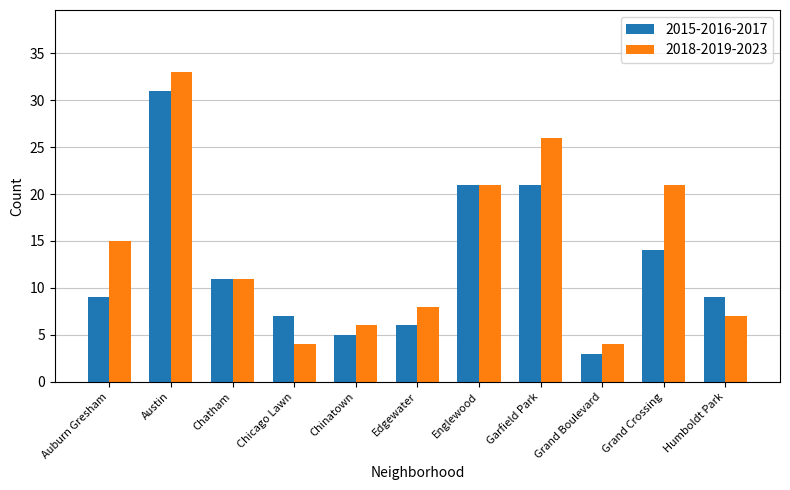

Where is 2015-2016-2017 nearest to the value 17?

Grand Crossing